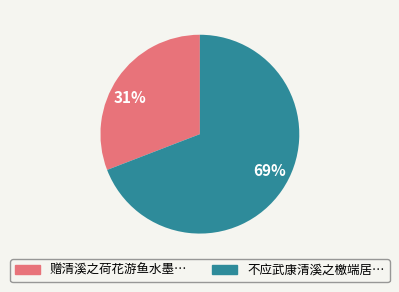

To the nearest percent, what is the average slice percentage?

50%